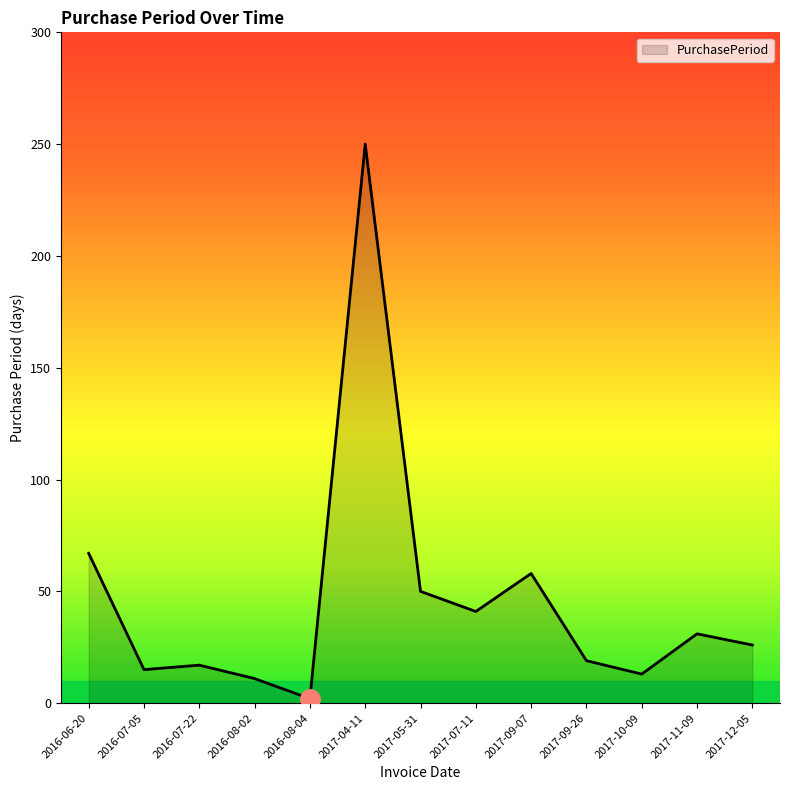

Does the chart display data point markers on the line(s)?

No